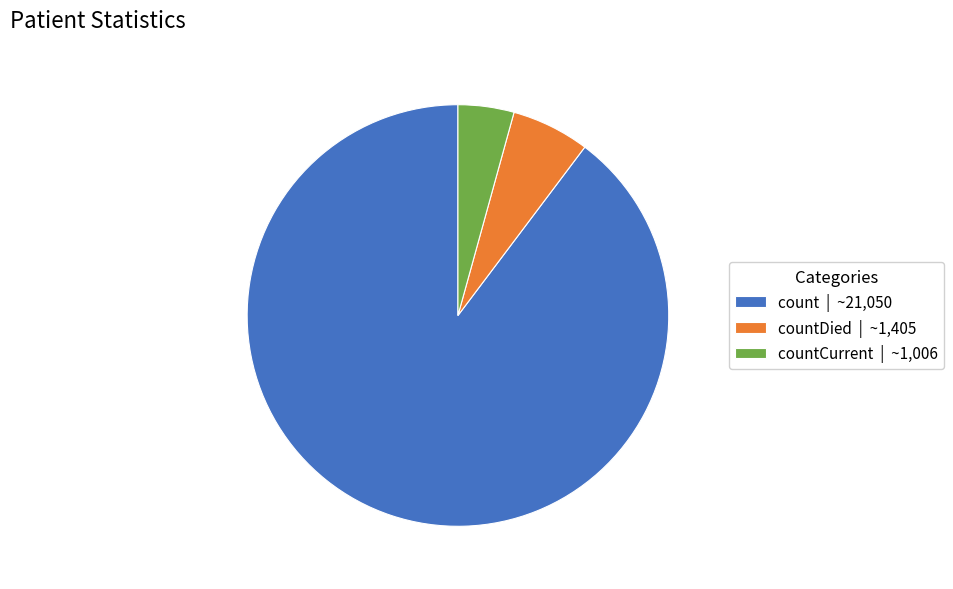

The count | ~21,050 slice represents 90% of the pie. True or false?

True